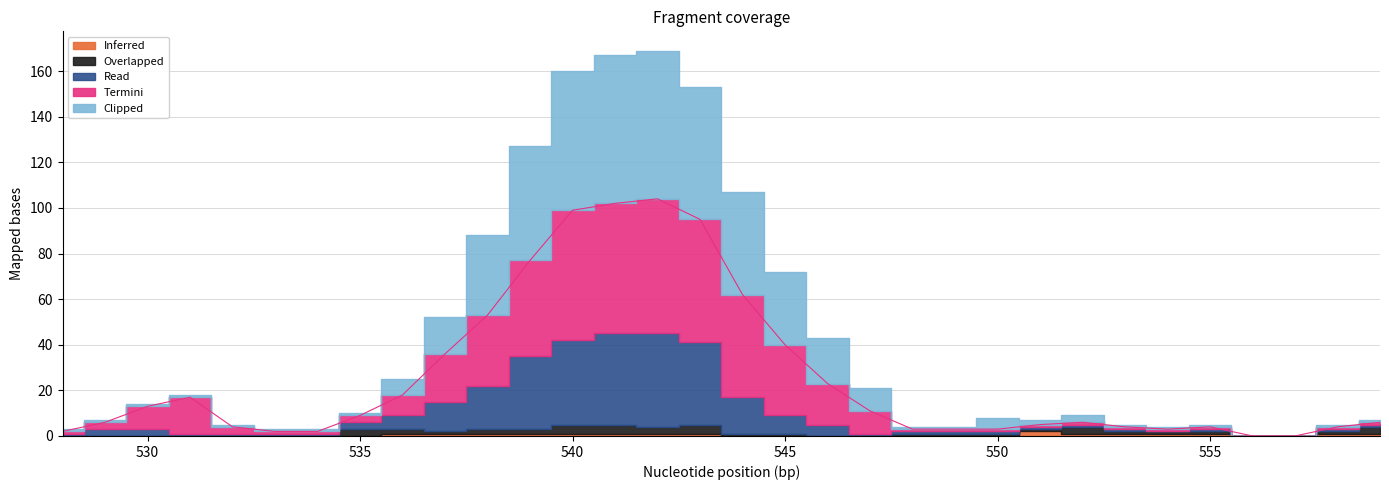

Reading right to left, transcribe all the data shown in this chart.

Inferred: 559=1	558=1	557=0	556=0	555=1	554=1	553=1	552=1	551=2	550=0	549=0	548=0	547=0	546=0	545=0	544=0	543=1	542=1	541=1	540=1	539=1	538=1	537=1	536=1	535=0	534=0	533=0	532=0	531=0	530=0	529=0	528=0
Overlapped: 559=3	558=1	557=0	556=0	555=1	554=1	553=1	552=3	551=1	550=1	549=1	548=1	547=0	546=0	545=1	544=1	543=4	542=3	541=4	540=4	539=2	538=2	537=1	536=2	535=3	534=0	533=0	532=0	531=0	530=0	529=0	528=0
Read: 559=1	558=1	557=0	556=0	555=1	554=0	553=1	552=1	551=1	550=1	549=1	548=1	547=1	546=5	545=8	544=16	543=36	542=41	541=40	540=37	539=32	538=19	537=13	536=6	535=3	534=1	533=1	532=1	531=1	530=3	529=3	528=1
Termini: 559=1	558=1	557=0	556=0	555=1	554=1	553=1	552=1	551=1	550=1	549=1	548=1	547=10	546=18	545=31	544=45	543=54	542=59	541=57	540=57	539=42	538=31	537=21	536=9	535=3	534=1	533=1	532=3	531=16	530=10	529=3	528=1
Clipped: 559=1	558=1	557=0	556=0	555=1	554=1	553=1	552=3	551=2	550=5	549=1	548=1	547=10	546=20	545=32	544=45	543=58	542=65	541=65	540=61	539=50	538=35	537=16	536=7	535=1	534=1	533=1	532=1	531=1	530=1	529=1	528=1